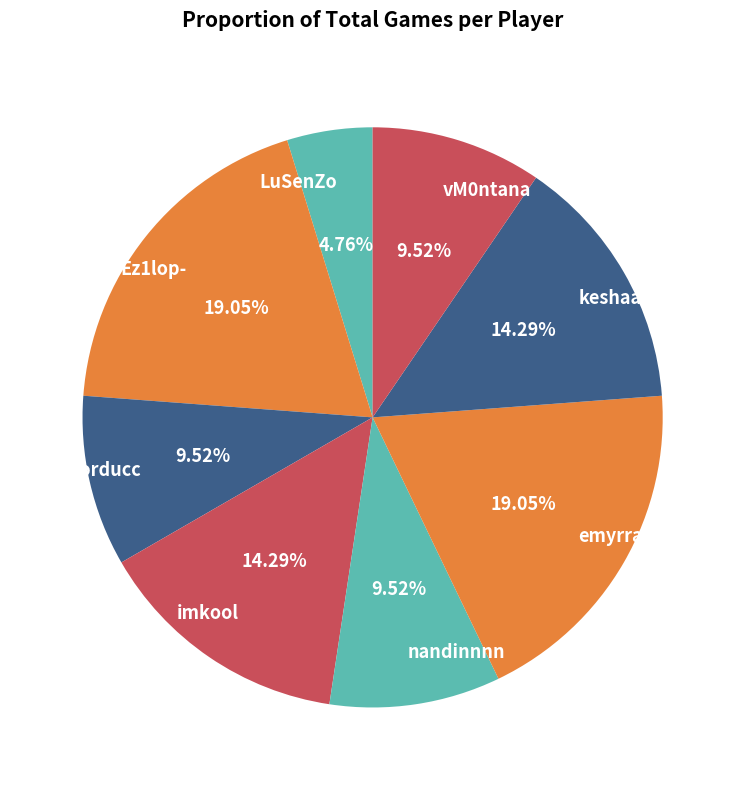

What is the ratio of the value at imkool to the value at keshaa033?

1.0